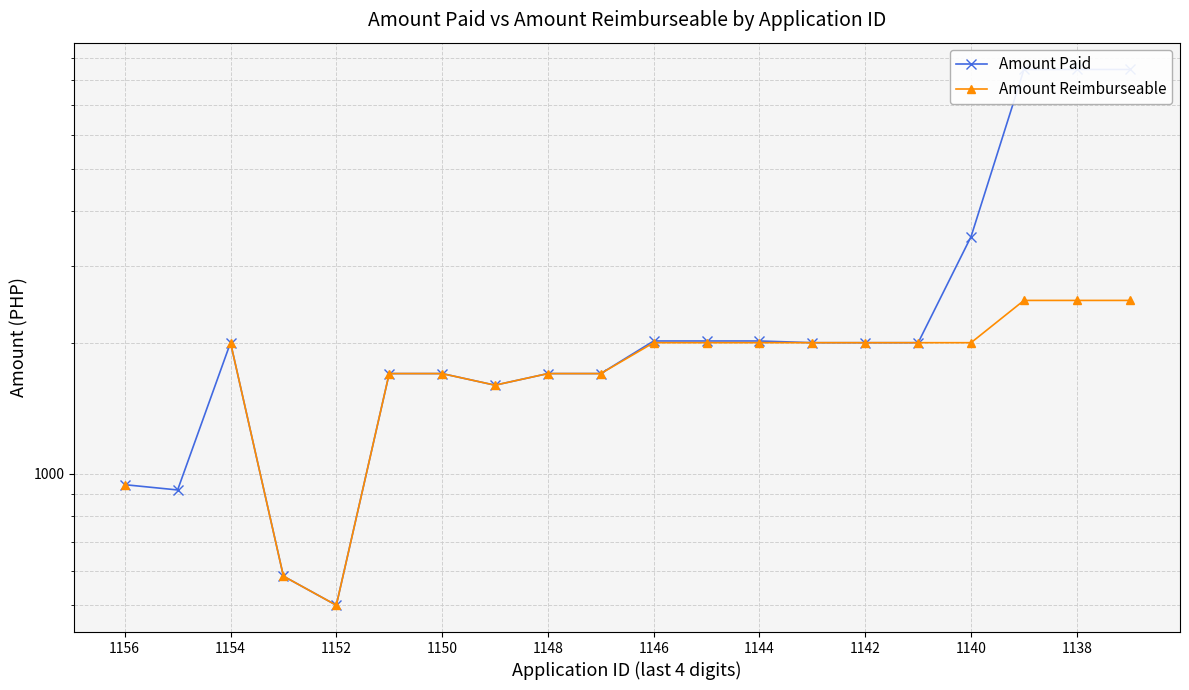

The value of Amount Reimburseable at 19 is 2500.0. True or false?

True